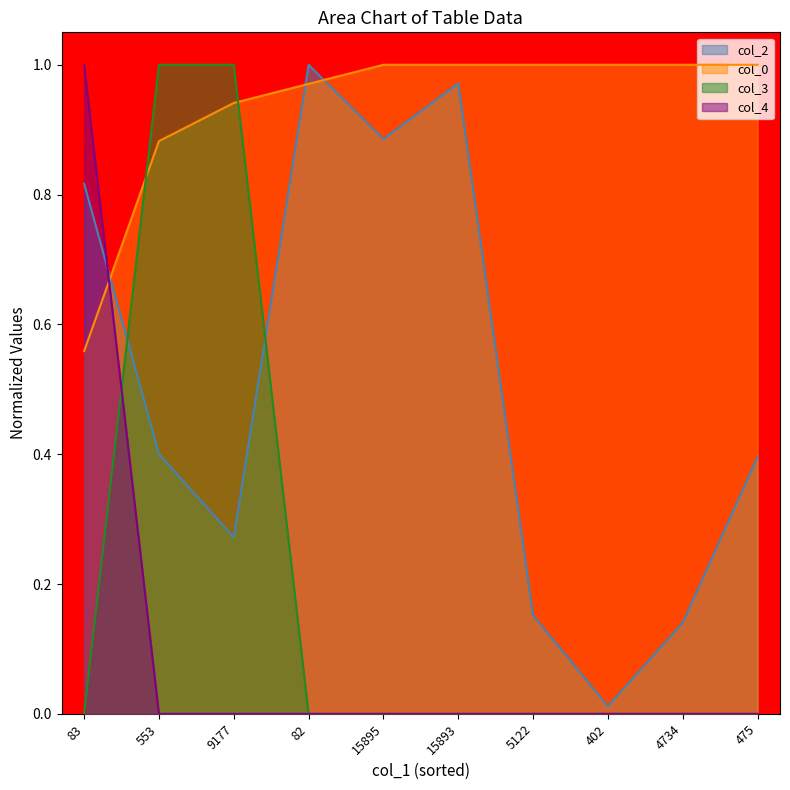

How many values in col_3 are above zero?

2